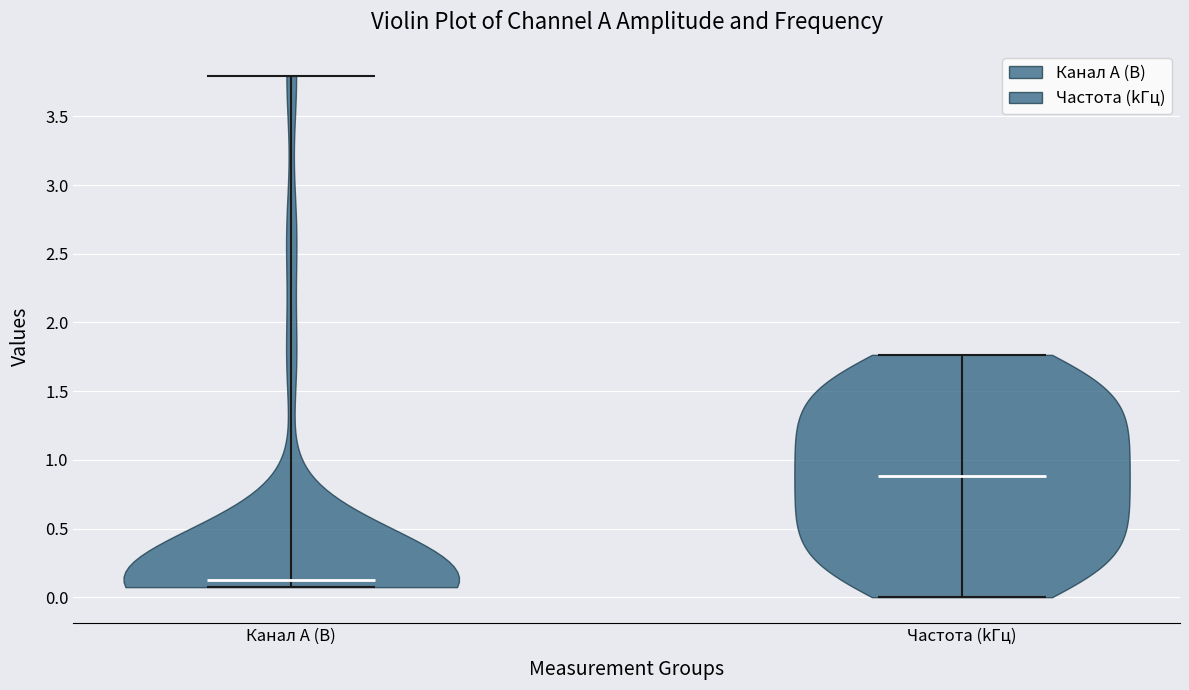

Reading left to right, read every violin against the y-axis: where its median line is, and the lowest and highest points it reaches. The values are not printed on the chart, so give them approximately, as read against the axis.

Канал A (В): median line 0.15, lowest point 0.05, highest point 3.80
Частота (kГц): median line 0.90, lowest point 0.00, highest point 1.75